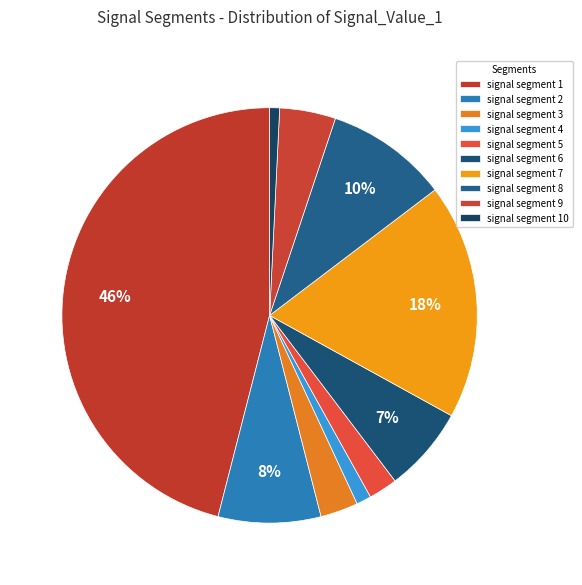

The signal segment 4 slice represents 1% of the pie. True or false?

True